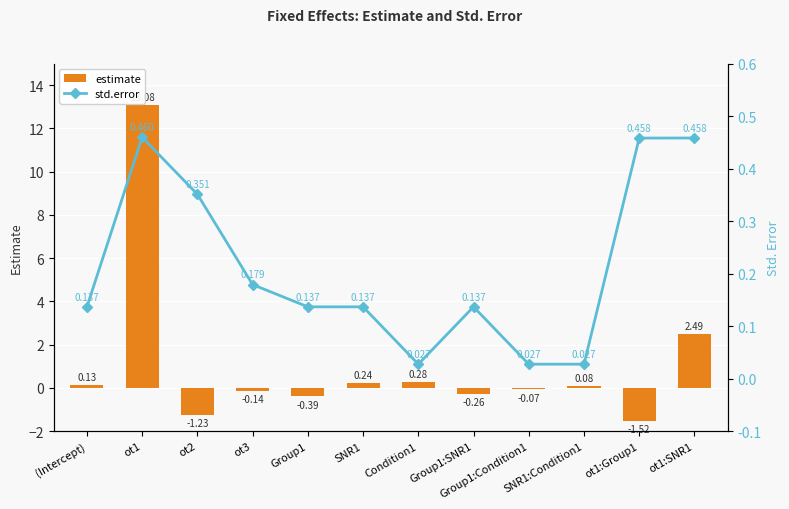

What is the label of the 6th bar from the right?

Condition1